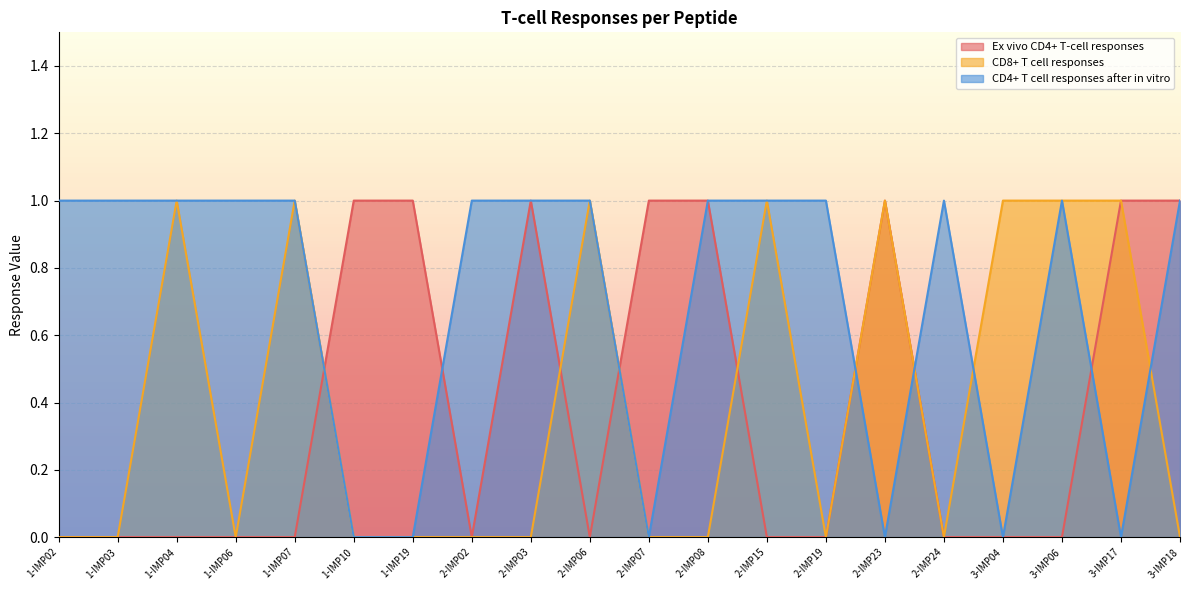

What is the label of the 2nd point from the left?

1-IMP03